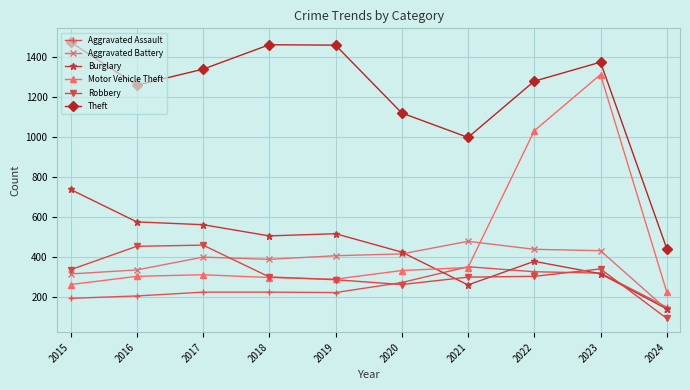

How many series are shown in this chart?

6